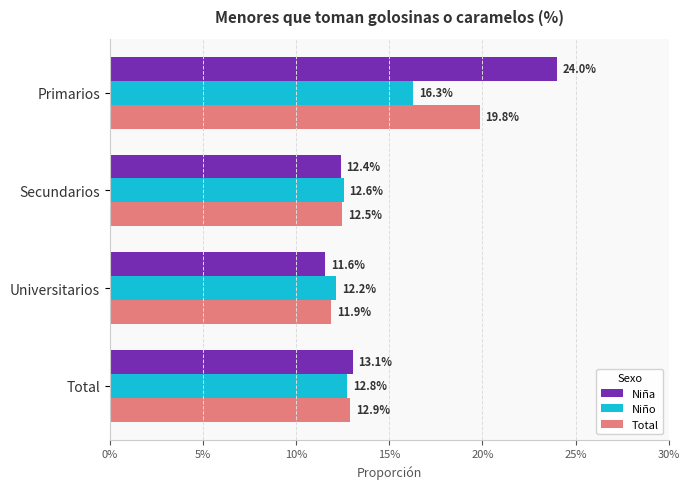

Which series has the largest total across all categories?

Niña